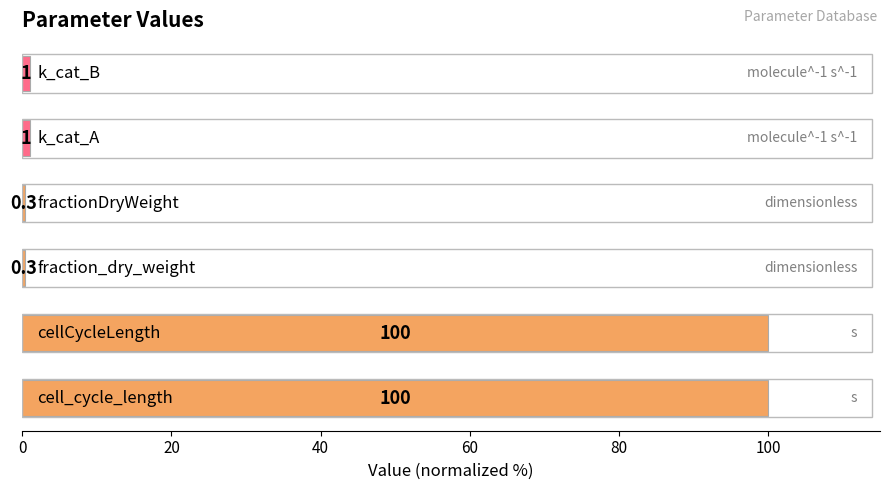

What is the greatest value displayed?

100.0